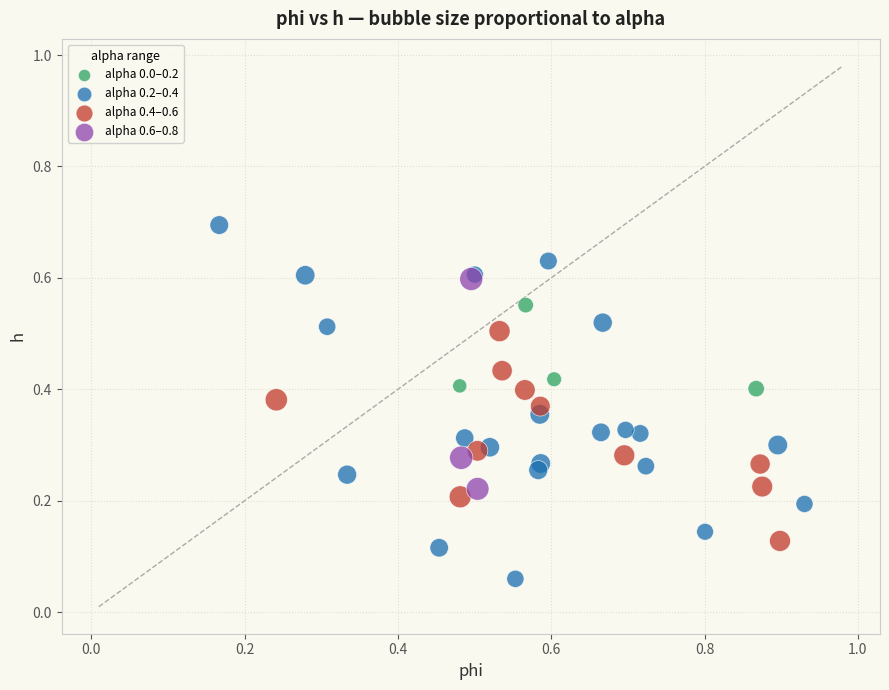

Which series has the largest Y range (max minus min)?

alpha 0.2–0.4